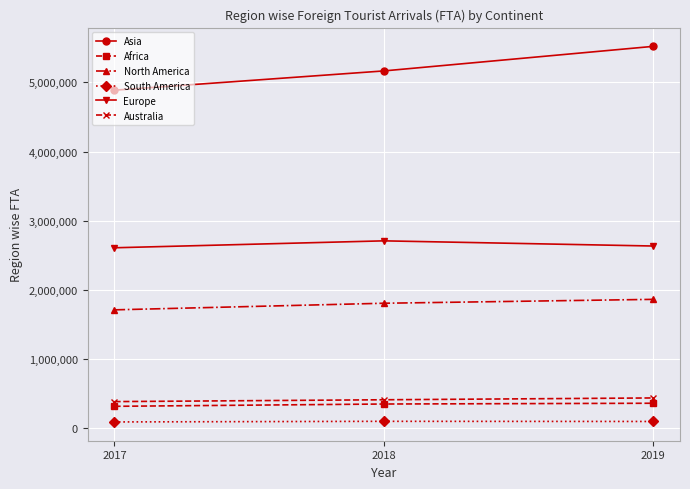

Is this an area chart (filled region under the line)?

No